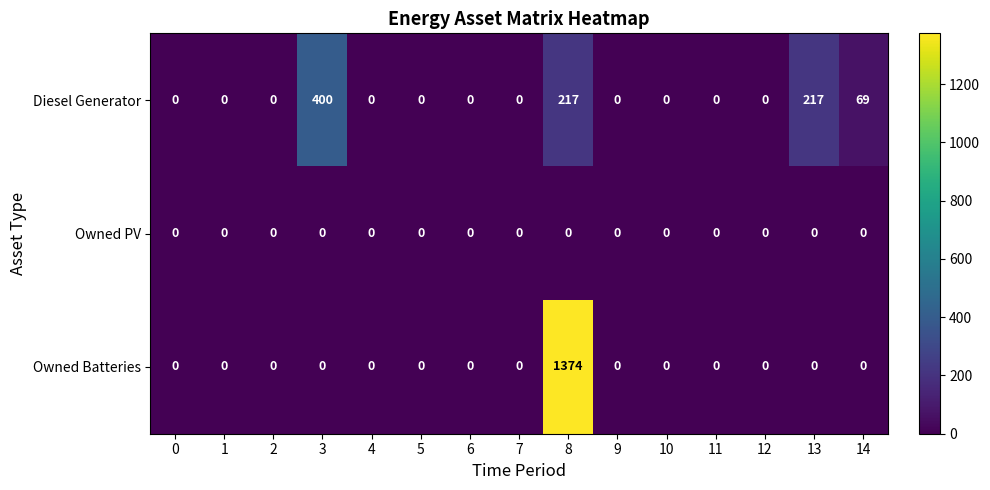

How many Diesel Generator values are between 0 and 69?

12